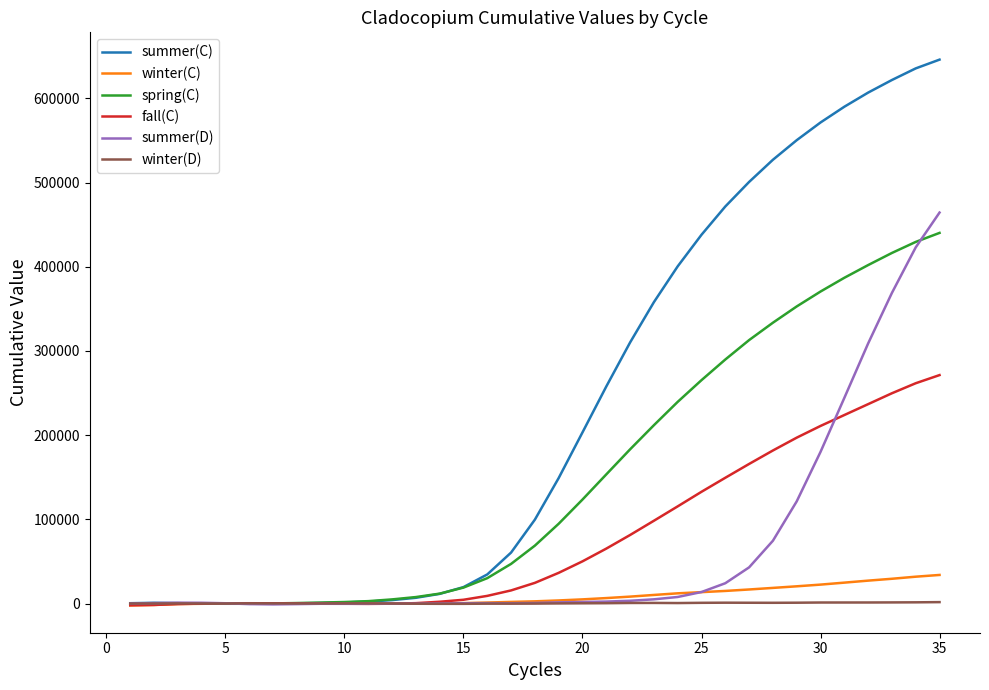

Which series has the largest total across all categories?

summer(C)